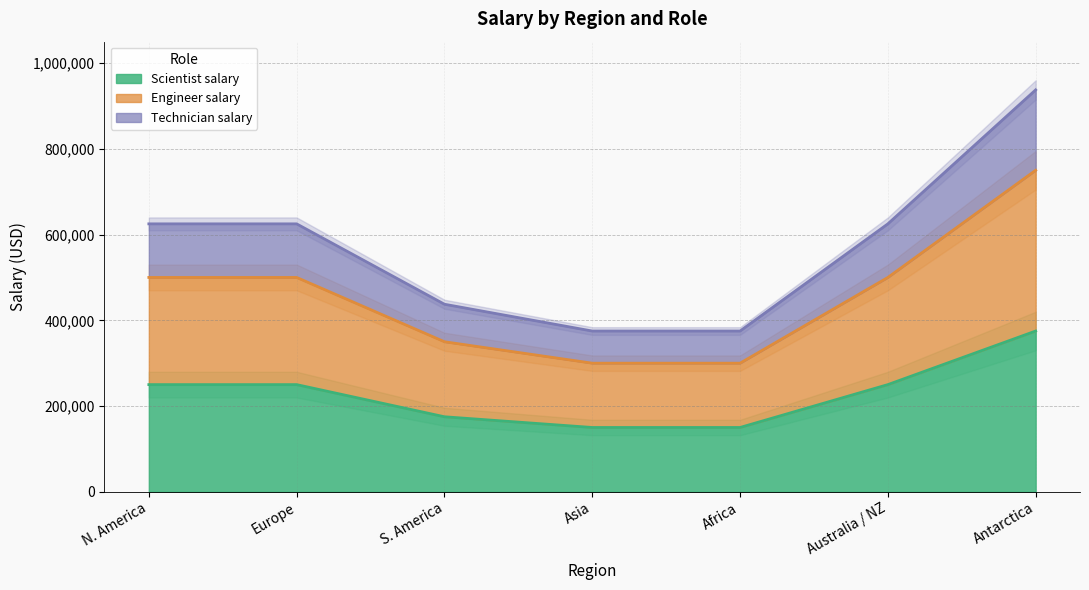

True or false: Engineer salary has more than 2 points higher than both neighbors.

False